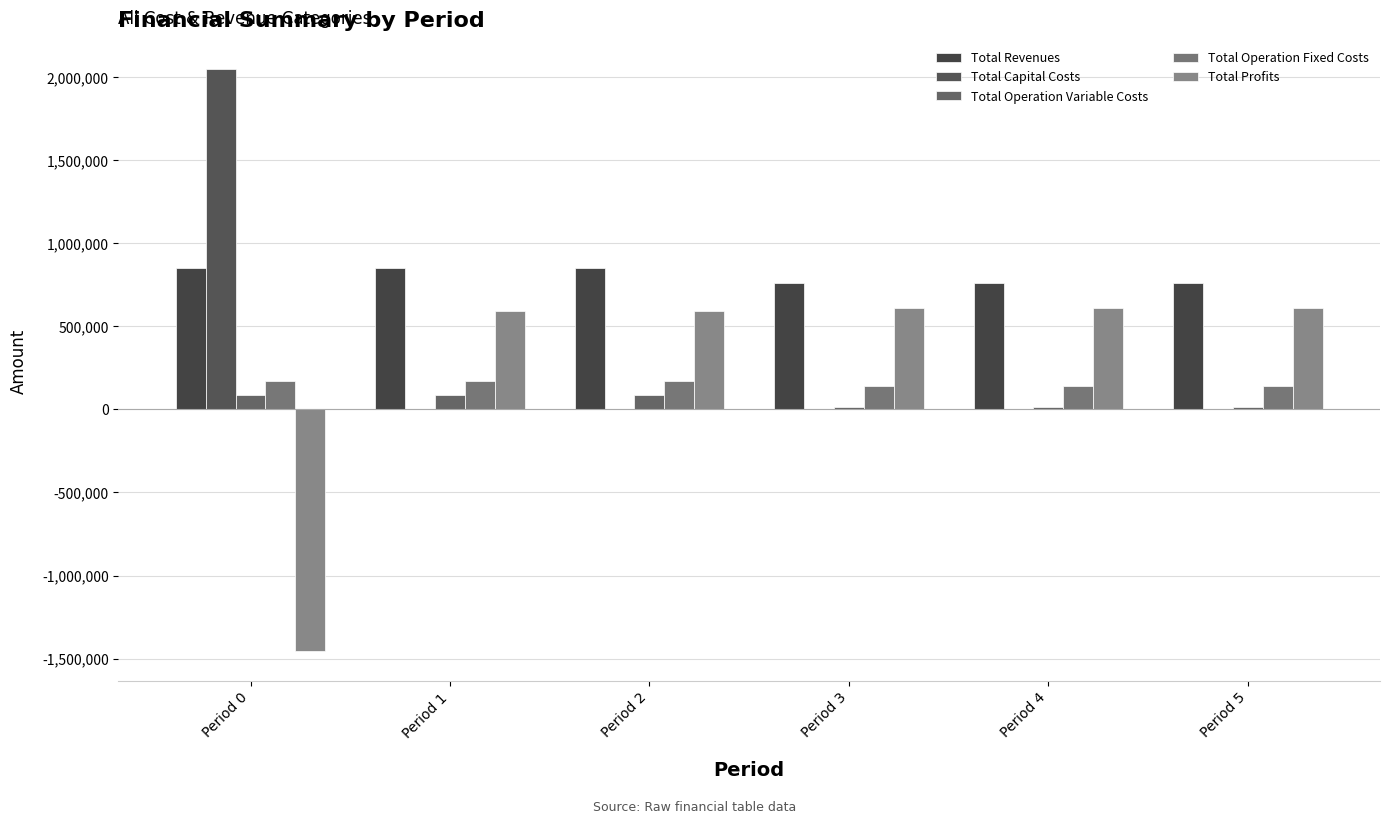

Rank the categories by Total Operation Fixed Costs value from highest to lowest.

Period 0, Period 1, Period 2, Period 3, Period 4, Period 5